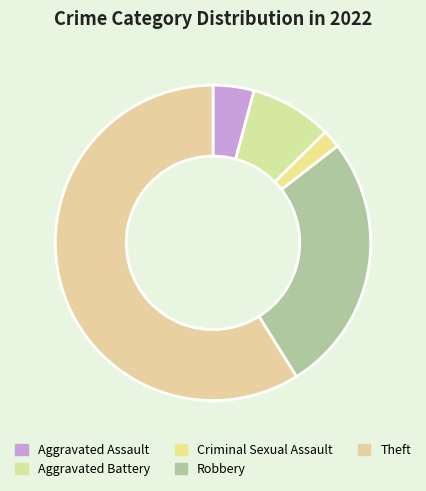

Which slice is the largest?

Theft